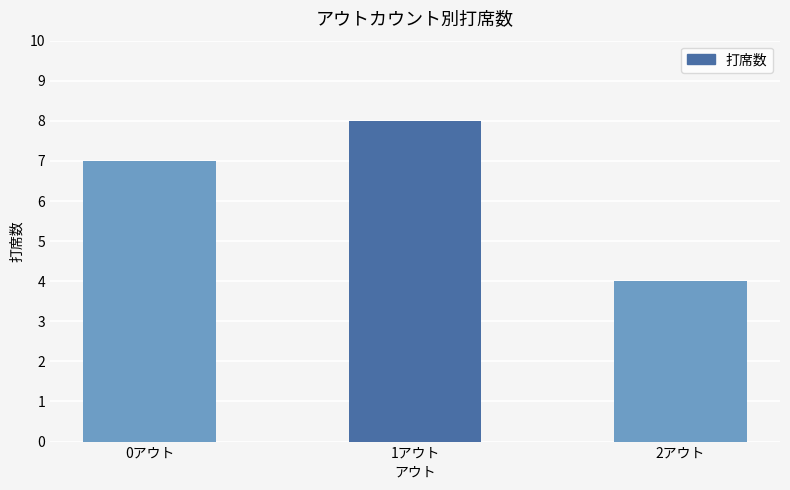

Does the chart contain stacked bars?

No